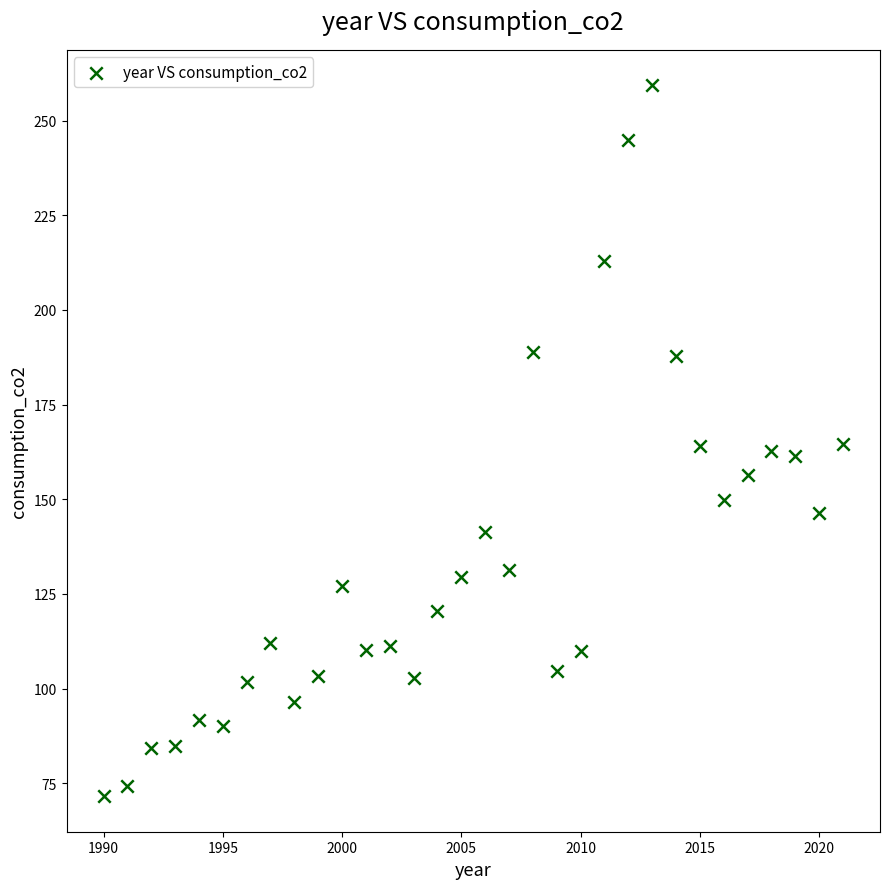

What is the range of X values (max minus min)?

31.0